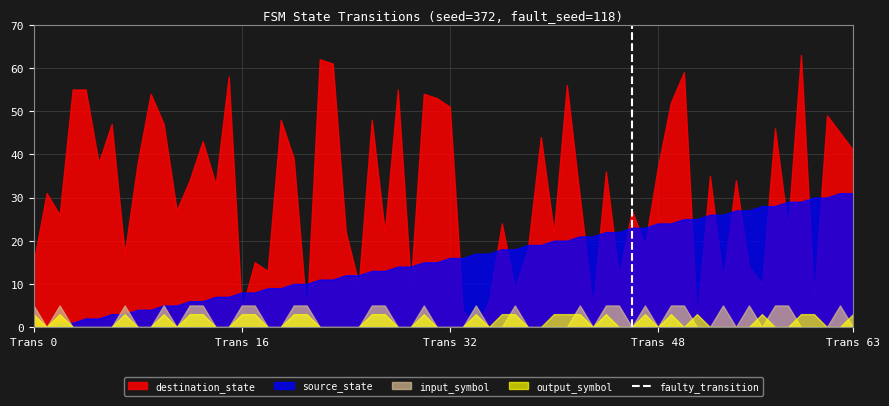

How many distinct data groups are displayed?

4